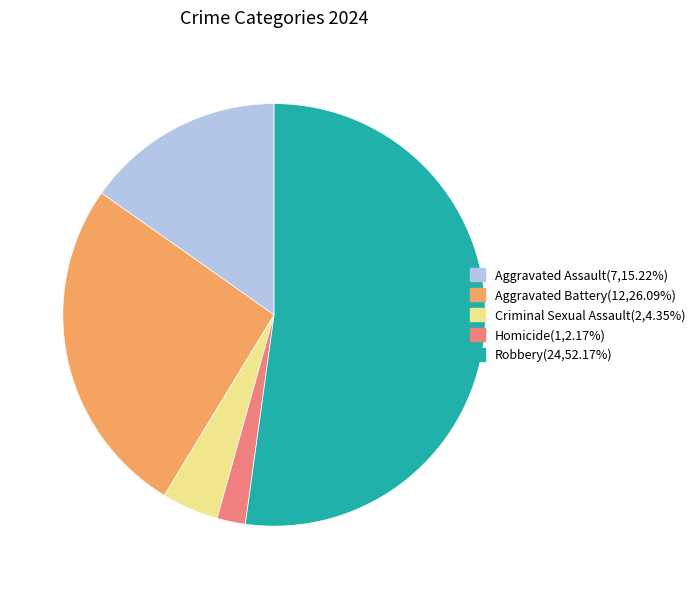

Which category has the smallest portion of the pie?

Homicide